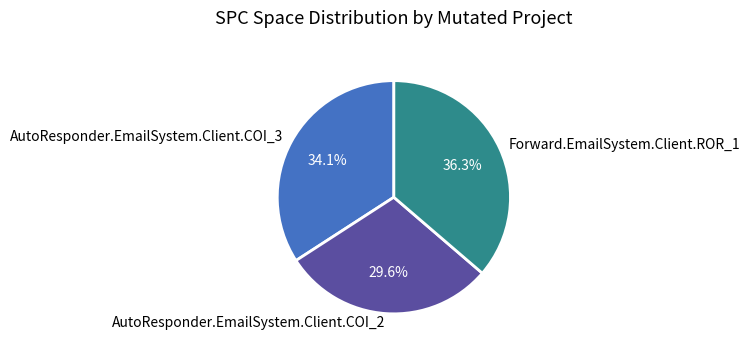

Approximately how many times larger is the value at AutoResponder.EmailSystem.Client.COI_3 compared to AutoResponder.EmailSystem.Client.COI_2?

1.2